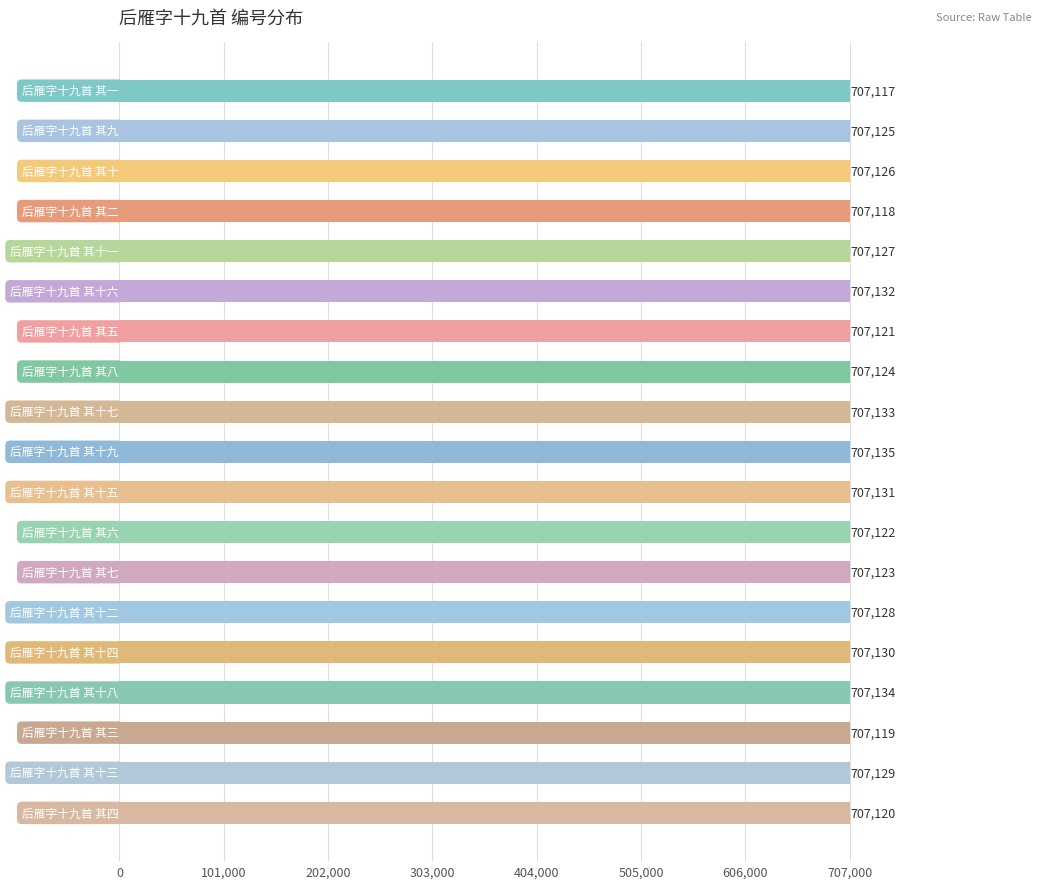

What is the value of the 2nd bar from the top?

707125